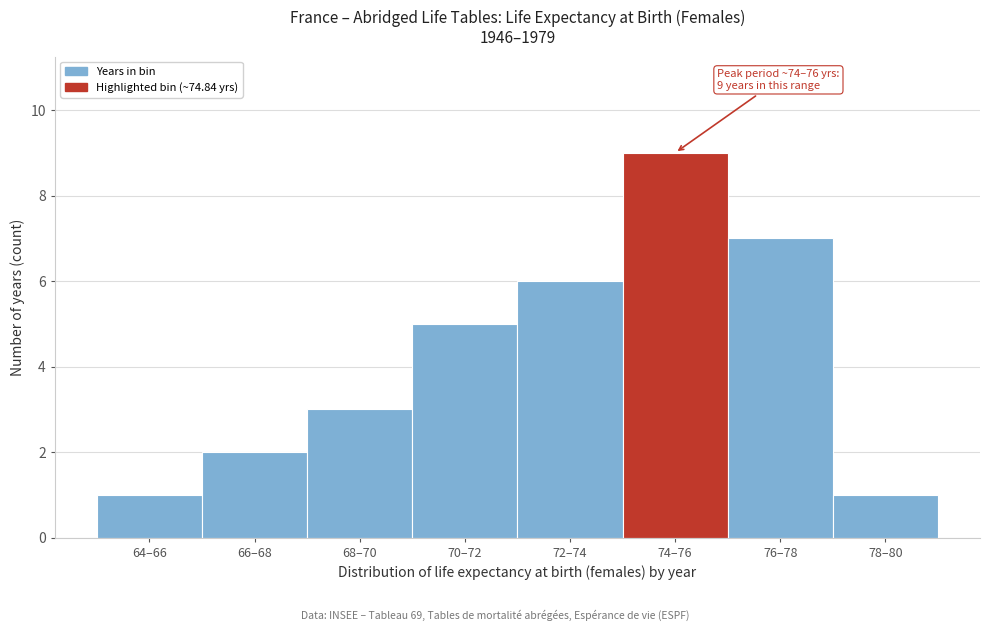

Reading left to right, transcribe all the data shown in this chart.

1	2	3	5	6	9	7	1